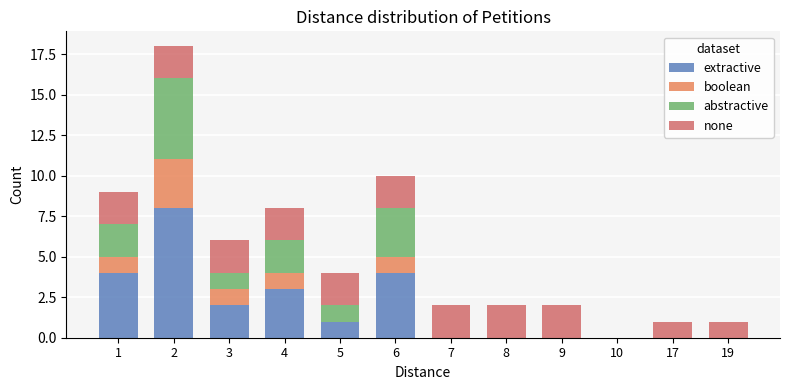

Does the chart contain stacked bars?

Yes